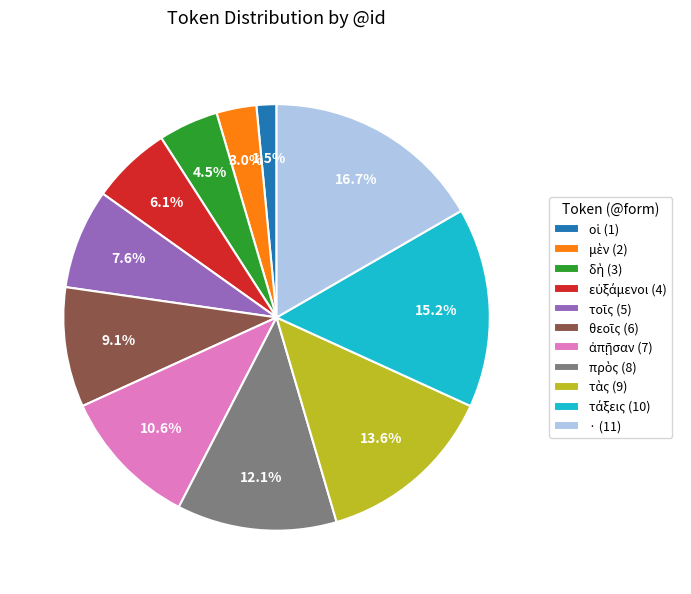

Does · (11) represent more than half of the total?

No